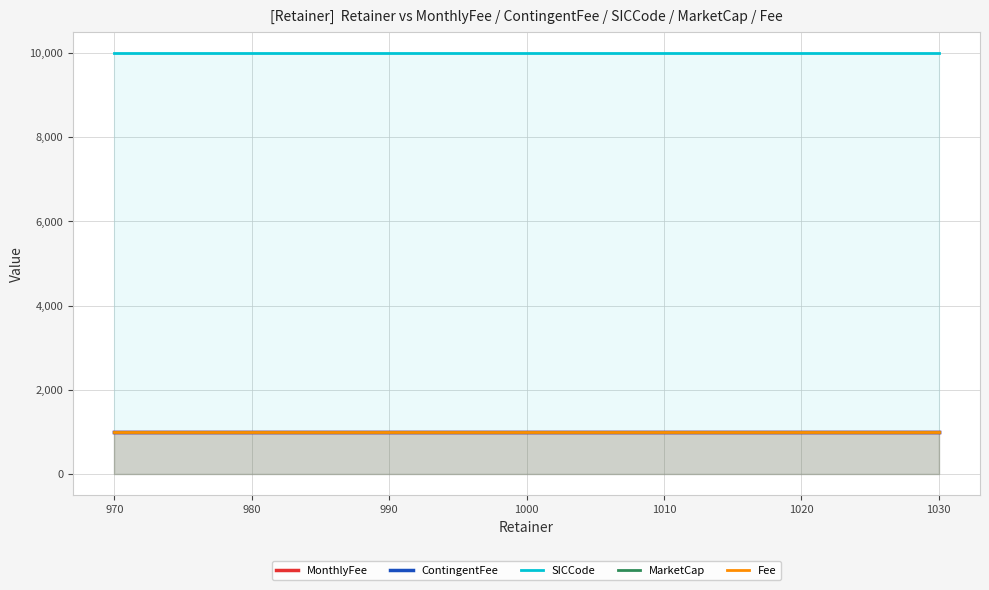

Count the number of data series in this chart.

5